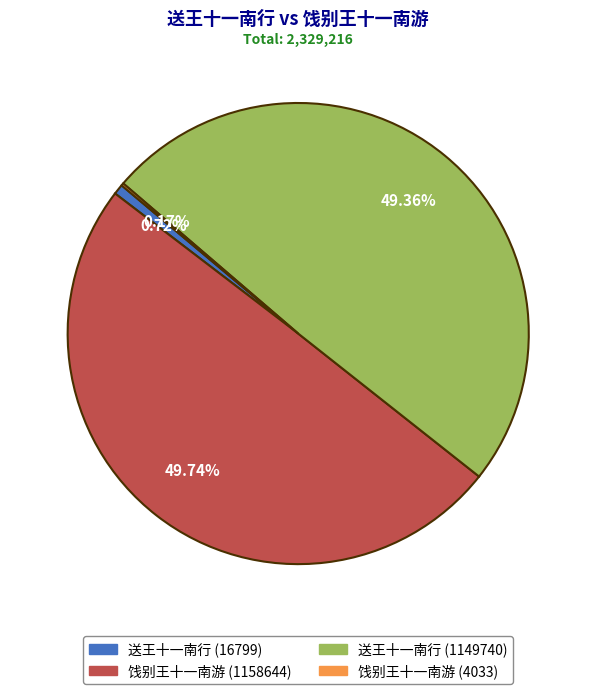

True or false: 饯别王十一南游 (1158644) accounts for 50% of the total.

True